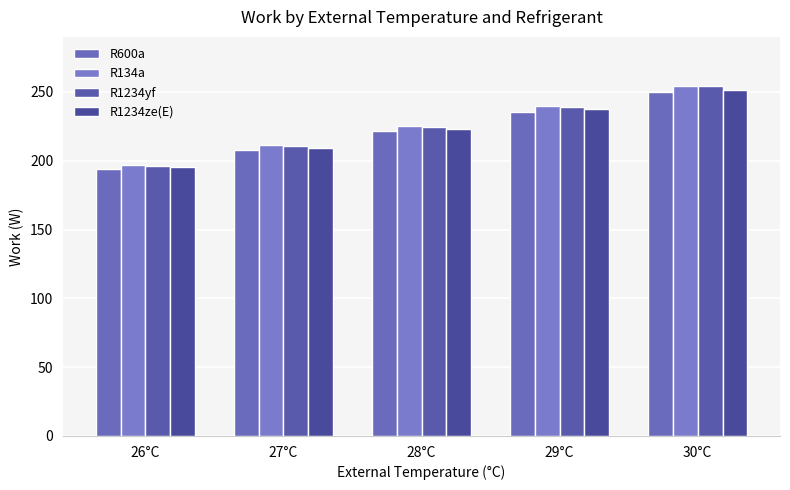

What is the sum of all R1234ze(E) values?

1116.3